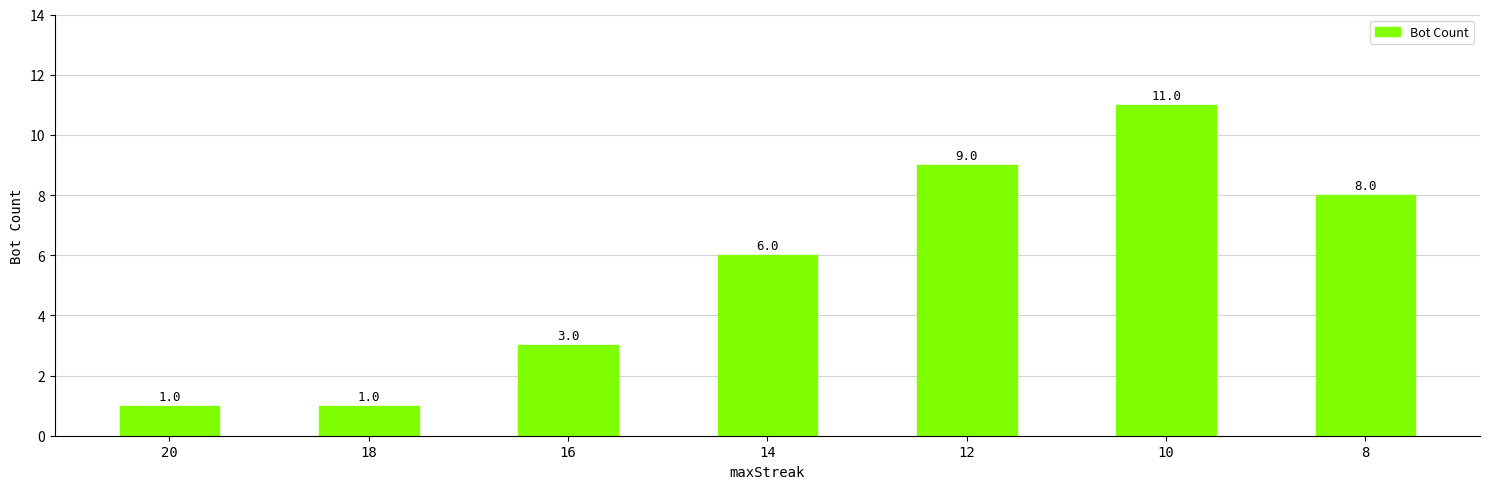

Is it true that the value at 10 is 4?

False